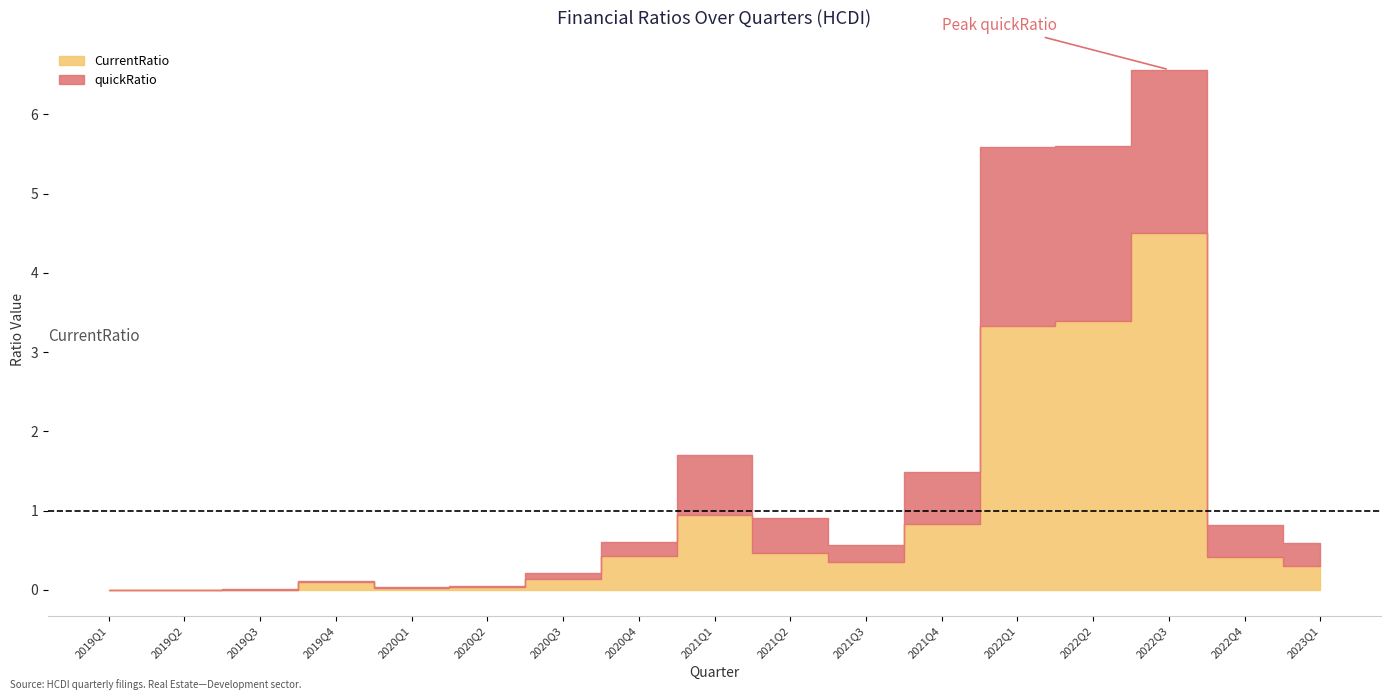

Count the number of data series in this chart.

2